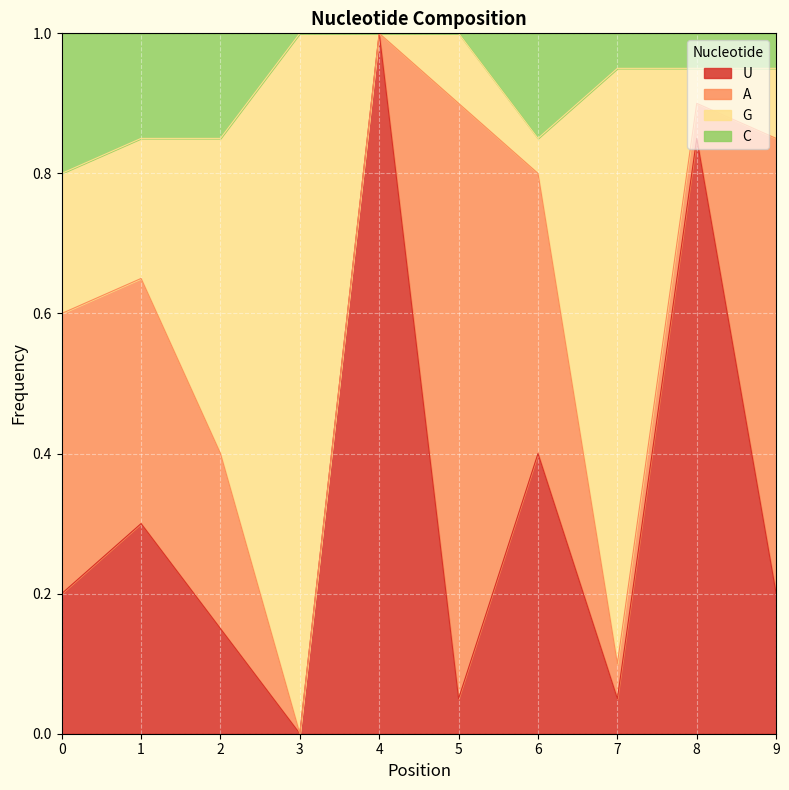

What is the total value across all series at 4?

1.0